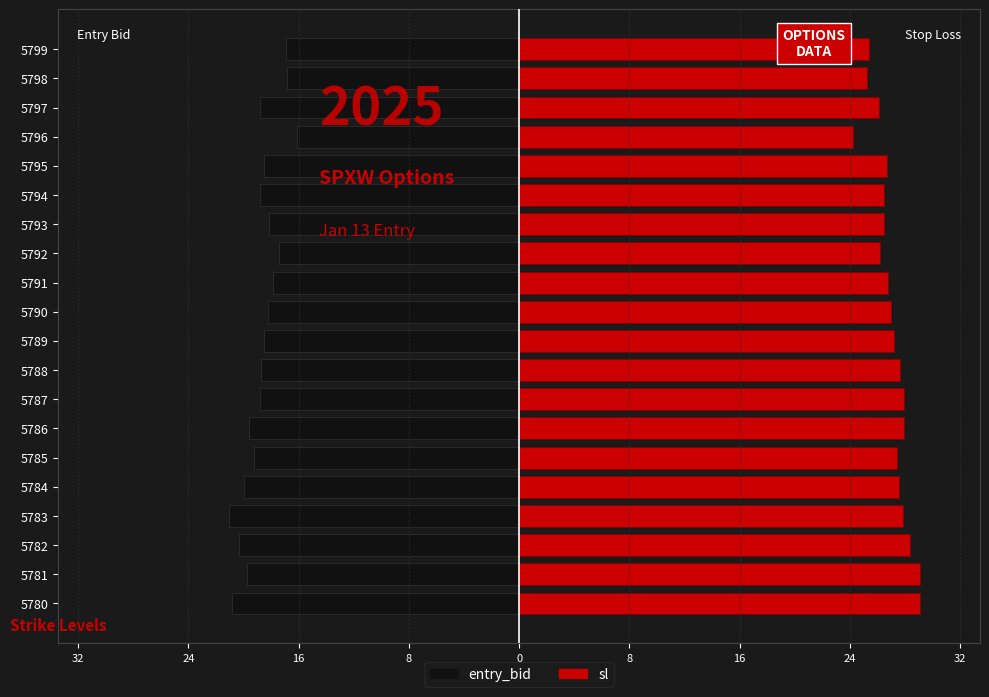

Which series has the largest range (max minus min)?

entry_bid